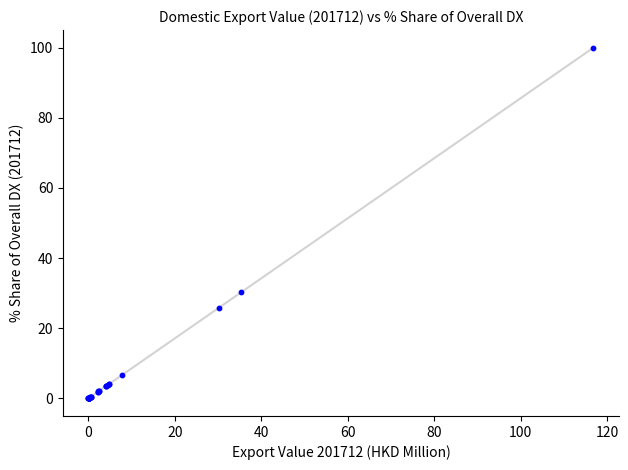

What Y value in the scatter plot is closest to 50?

30.2